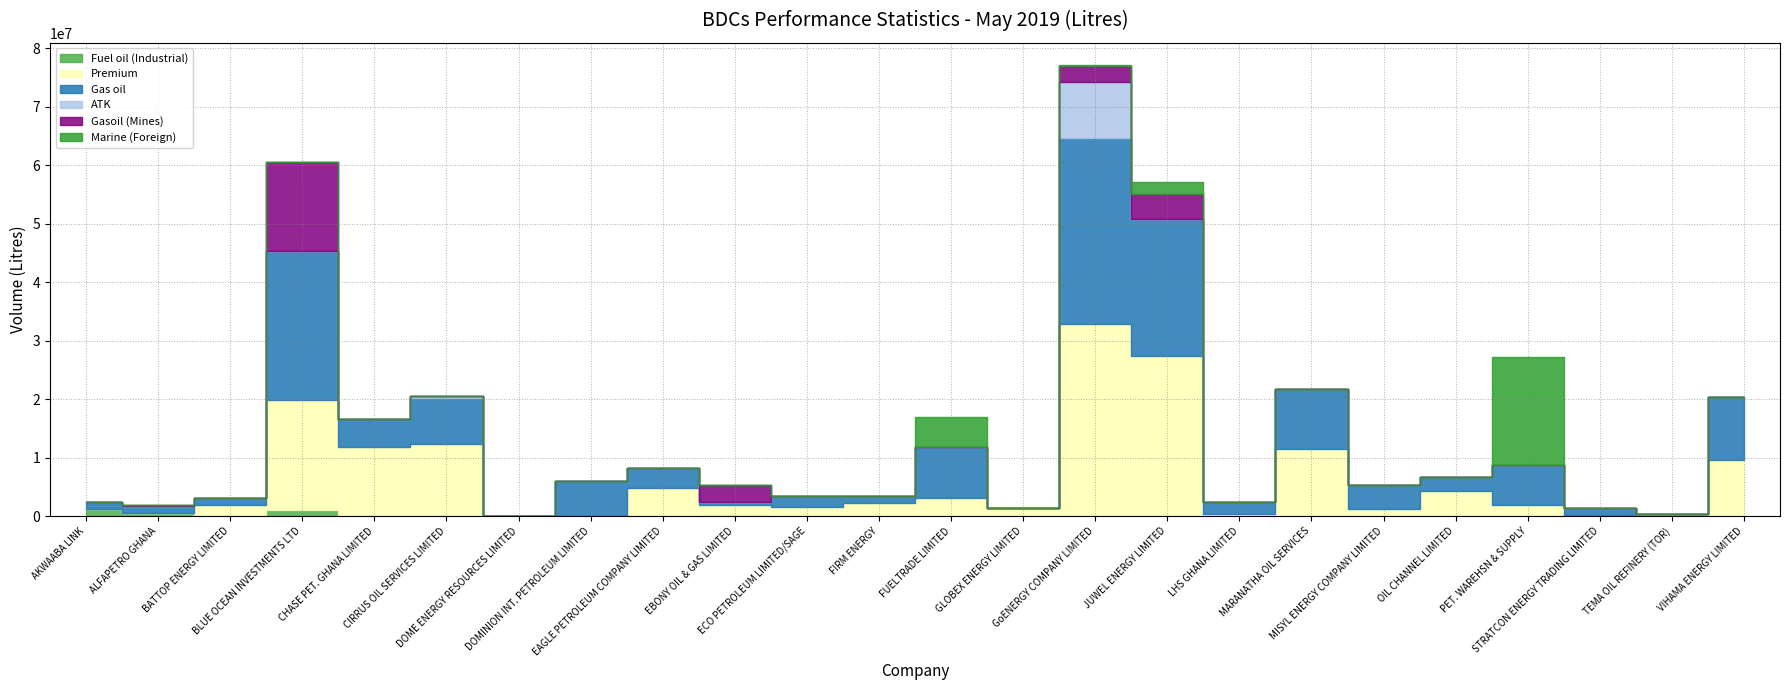

True or false: Gas oil and ATK cross at least once.

False